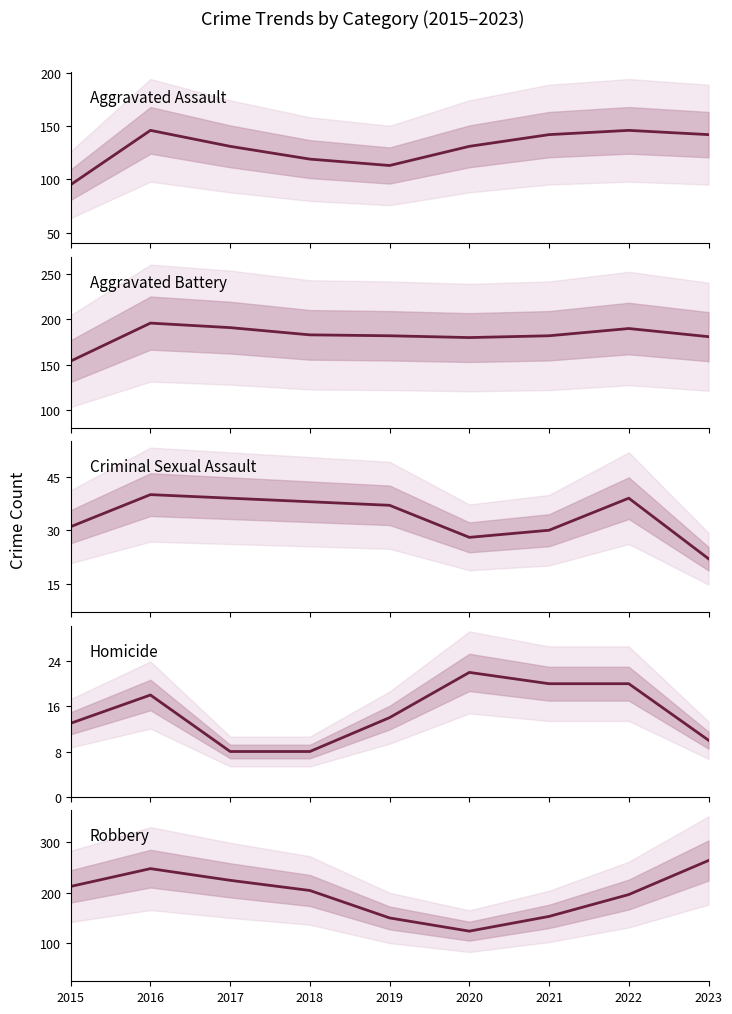

True or false: Aggravated Assault and Homicide intersect in this chart.

False